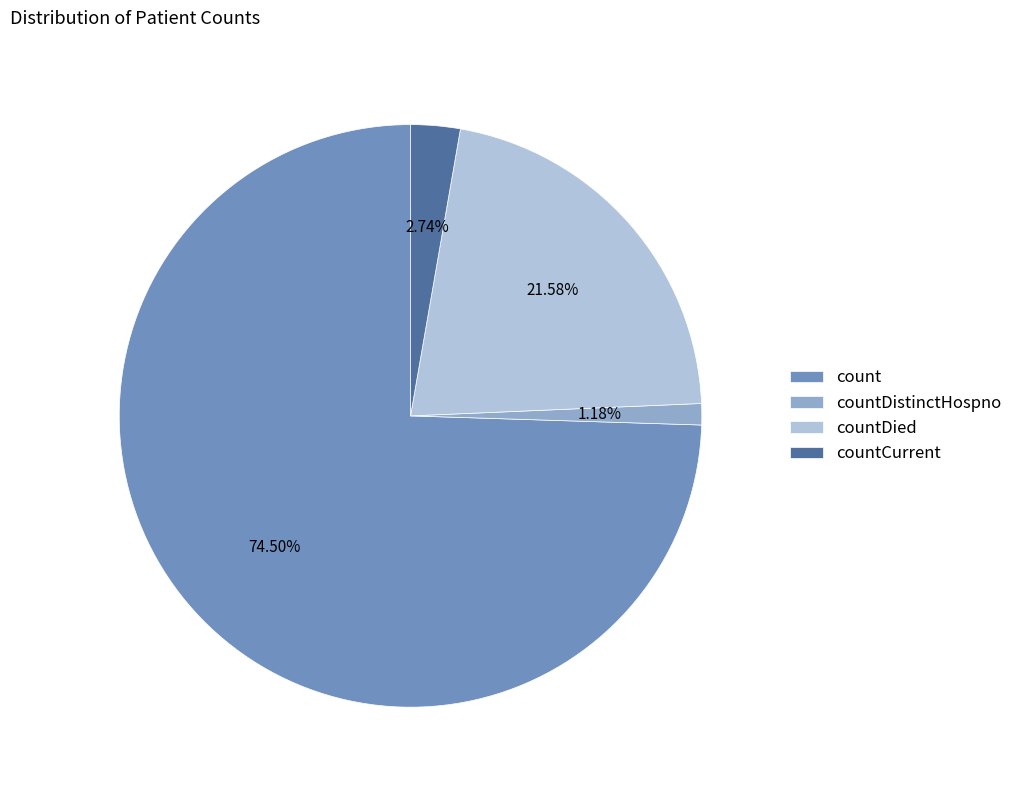

What portion of the pie excludes count?

25.5%